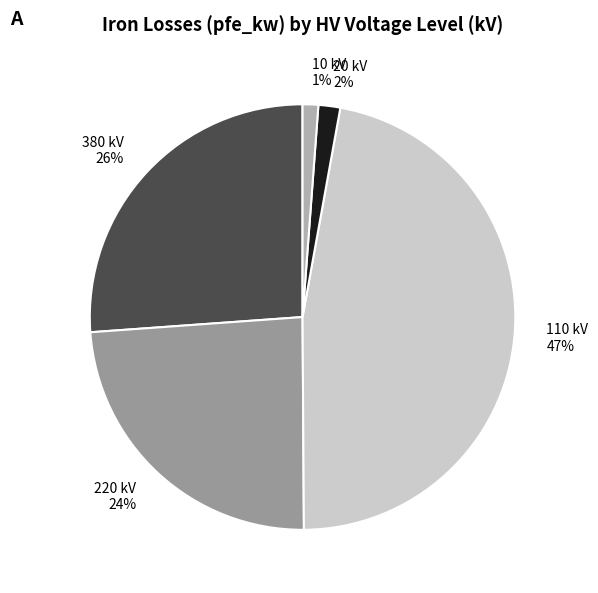

The 110 kV 47% slice represents 47% of the pie. True or false?

True